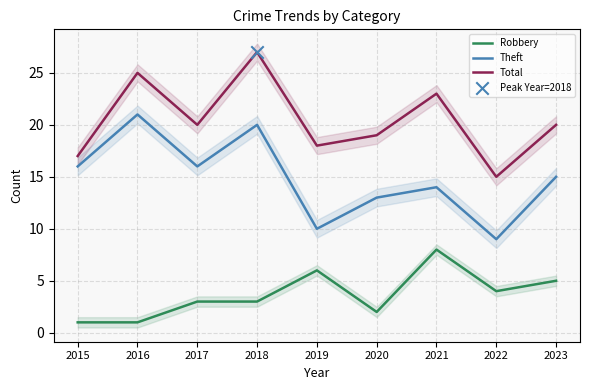

Which series has the largest total across all categories?

Total